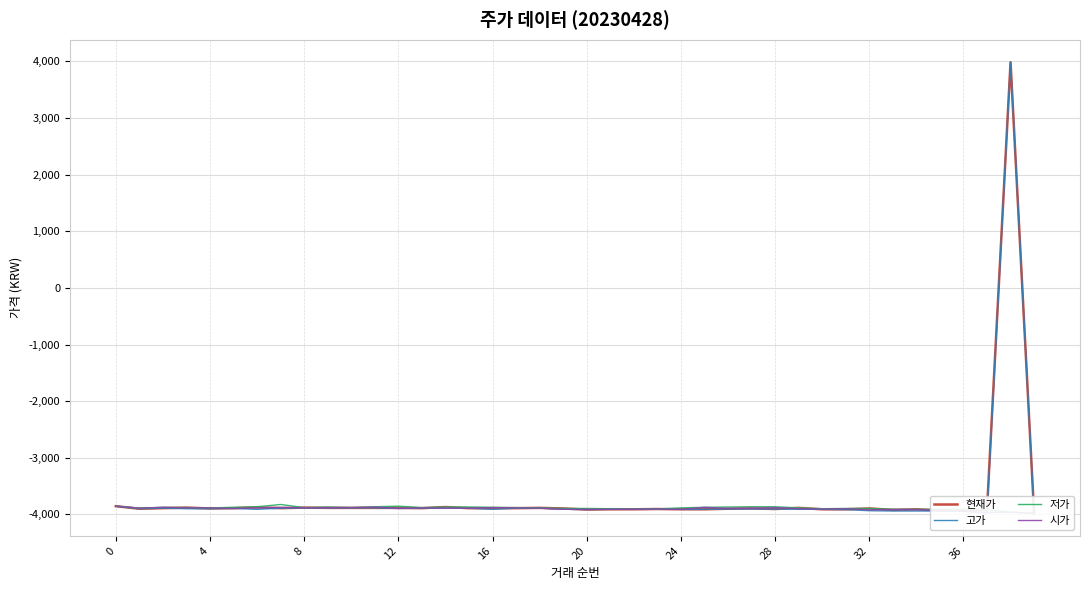

Does the chart have visible grid lines?

Yes